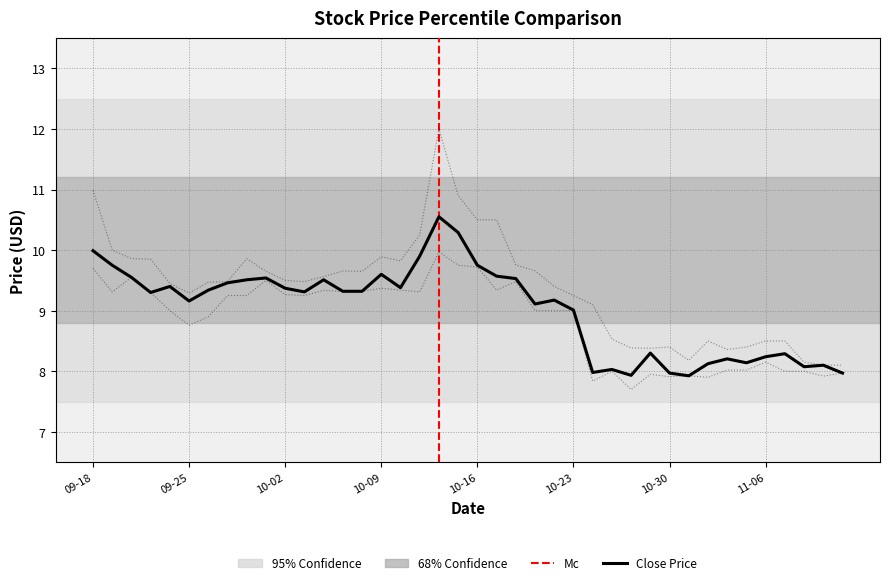

What is the difference between the Low values at 2020-10-12 and 2020-10-23?

0.3